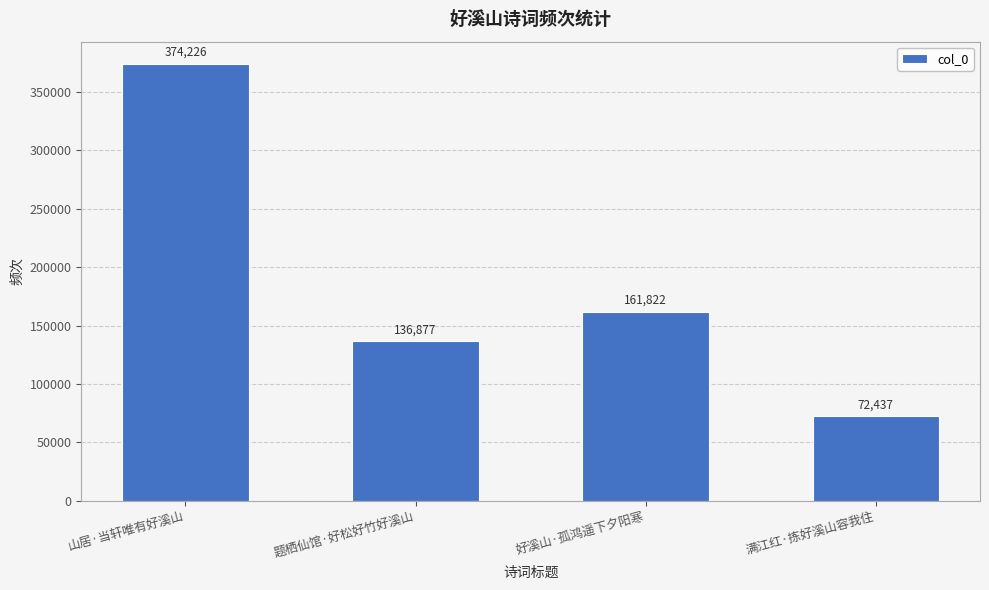

Reading right to left, what are all the values shown in this chart?

满江红·拣好溪山容我住=72437	好溪山·孤鸿遥下夕阳寒=161822	题栖仙馆·好松好竹好溪山=136877	山居·当轩唯有好溪山=374226